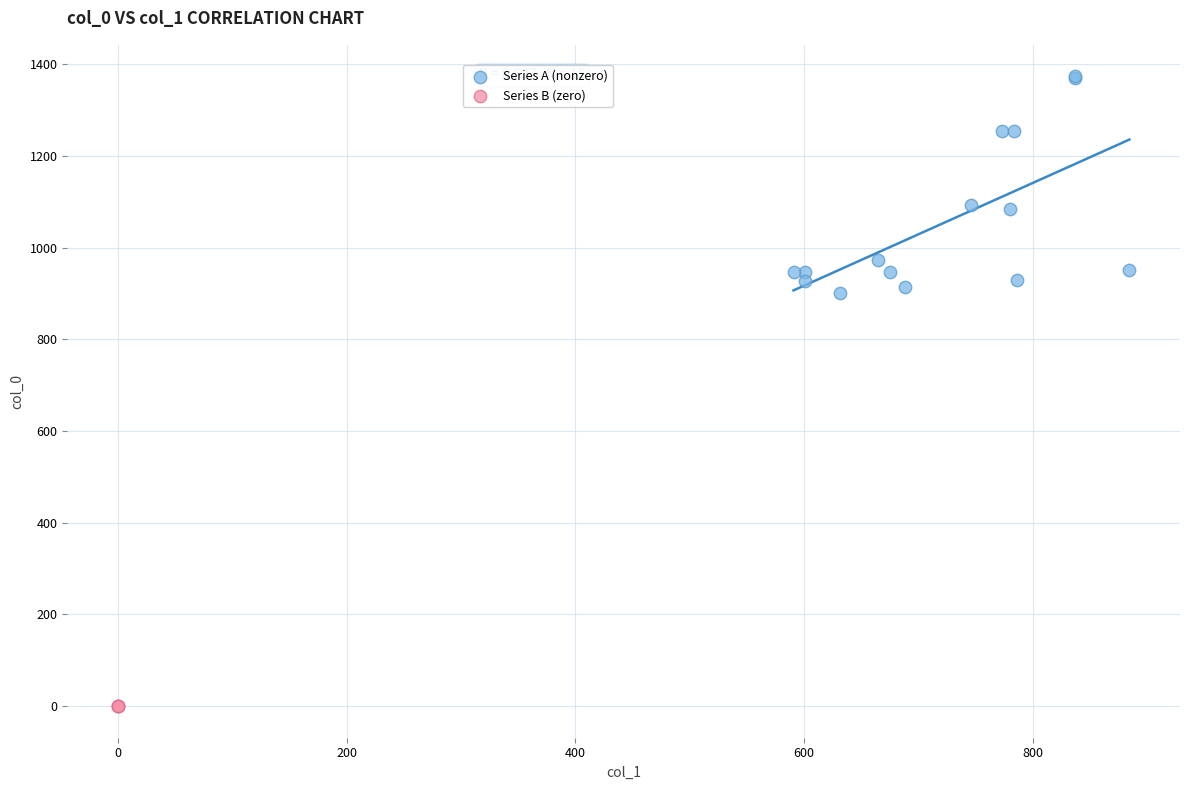

What are all the series names shown in the legend?

Series A (nonzero), Series B (zero)